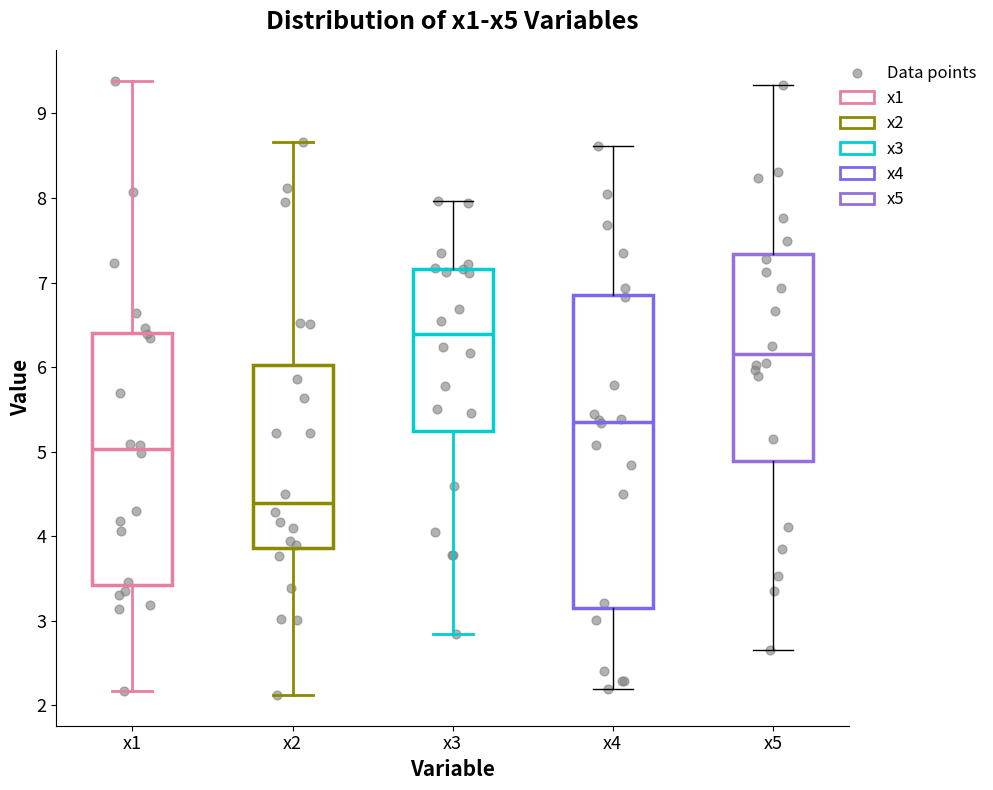

Where does the lower whisker of the box for x5 end on the y-axis? The values are not printed on the chart, so give them approximately, as read against the axis.

2.7